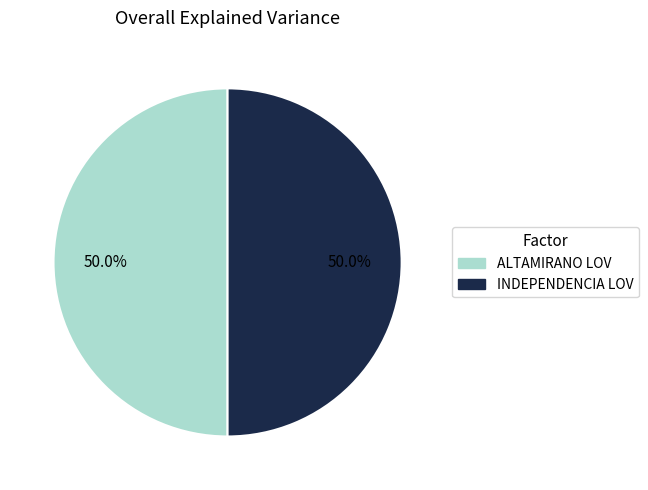

Is the sum of ALTAMIRANO LOV and INDEPENDENCIA LOV greater than half?

Yes